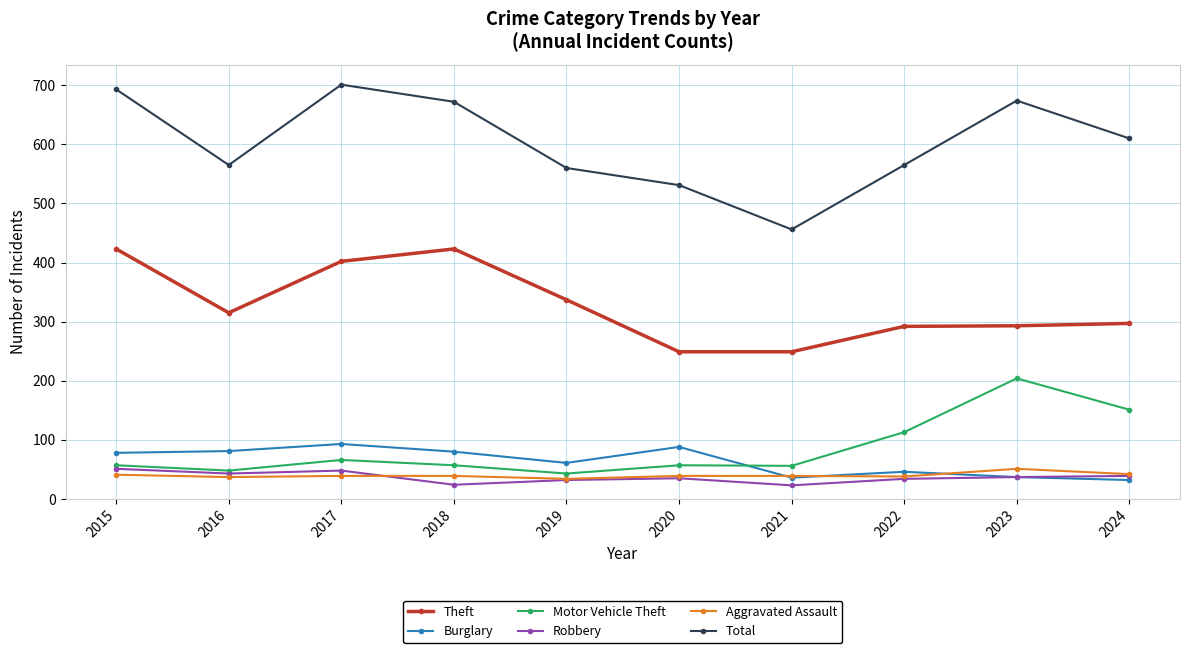

Where is Theft nearest to the value 336?

2019